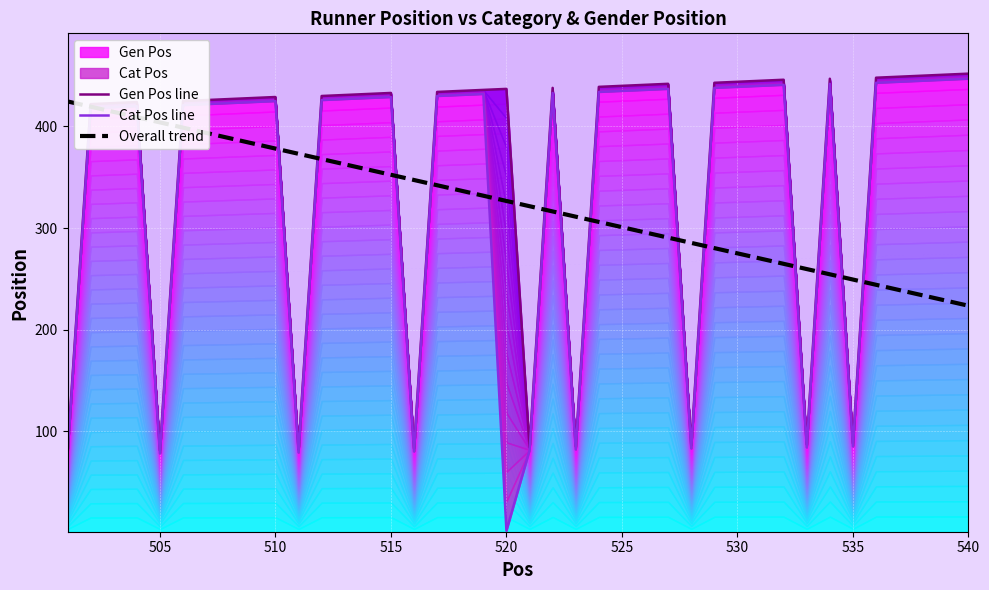

True or false: Cat Pos line has more than 0 interior local peaks.

True